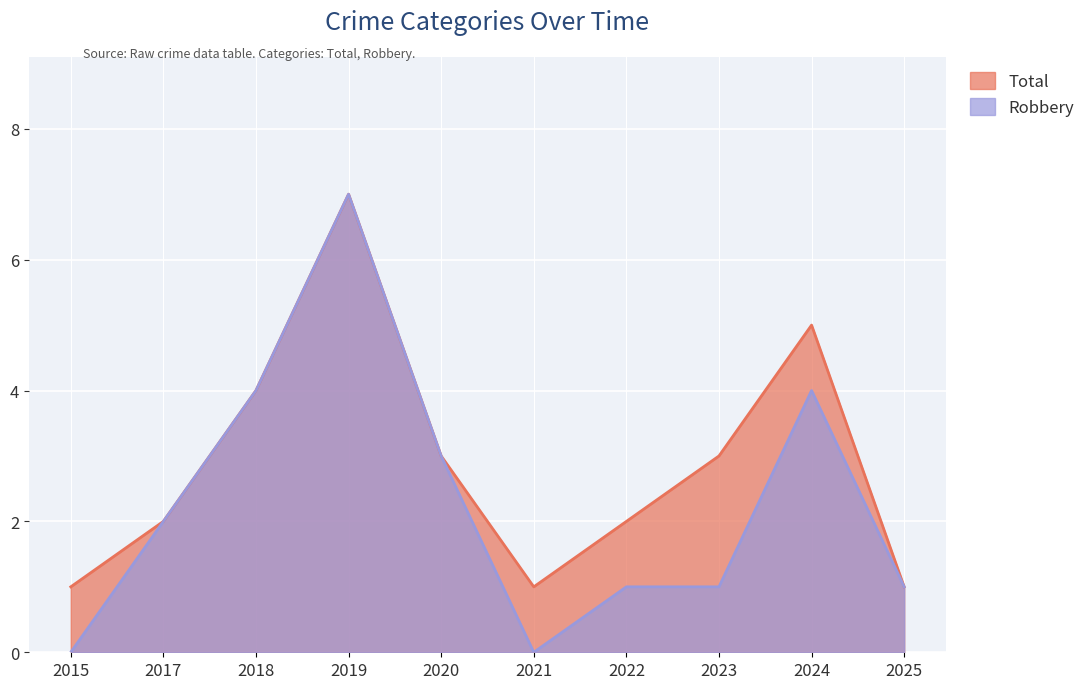

What is the spread (max minus min) of values at 2015?

1